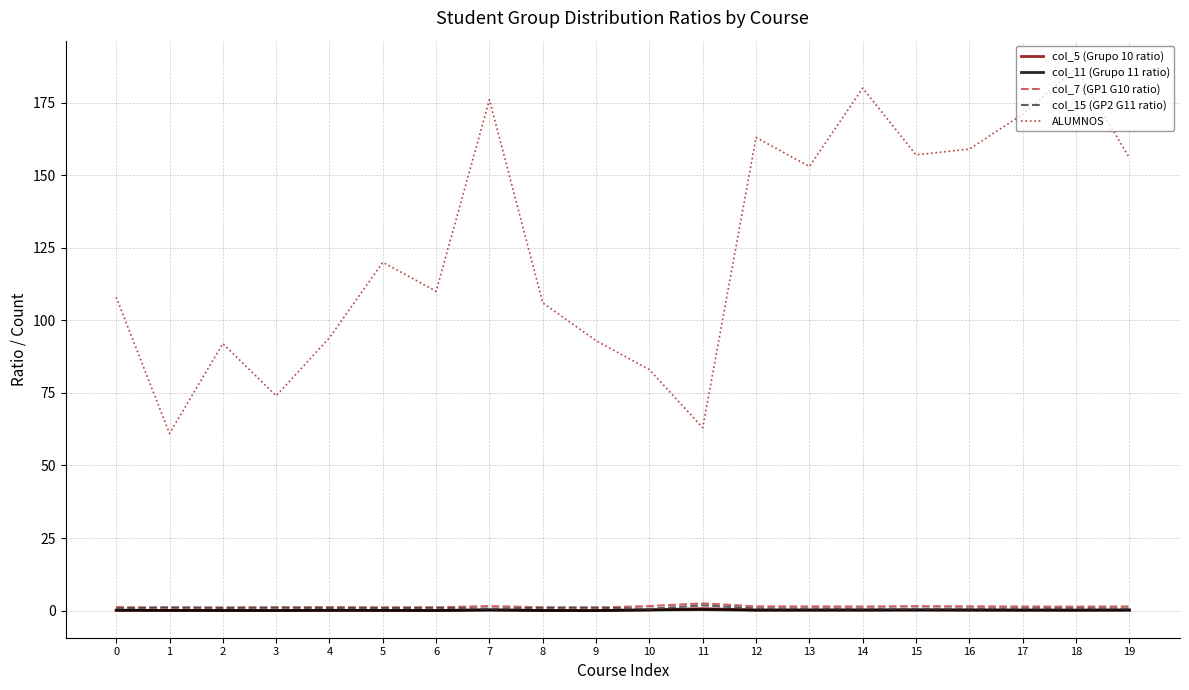

What is the difference between the maximum and minimum values in the col_5 (Grupo 10 ratio) series?

0.6